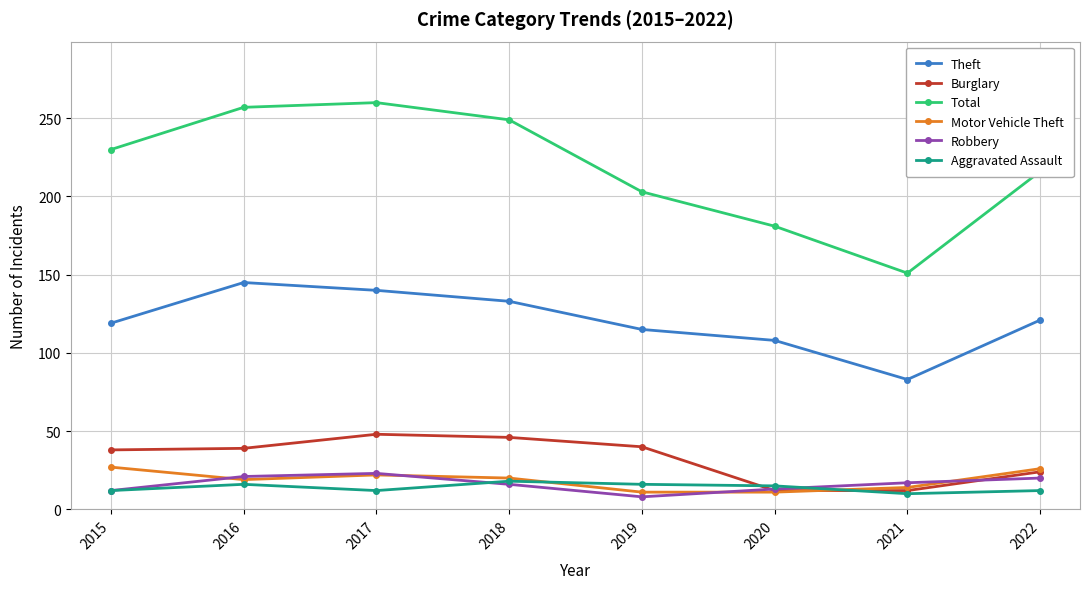

True or false: Aggravated Assault and Total cross at least once.

False